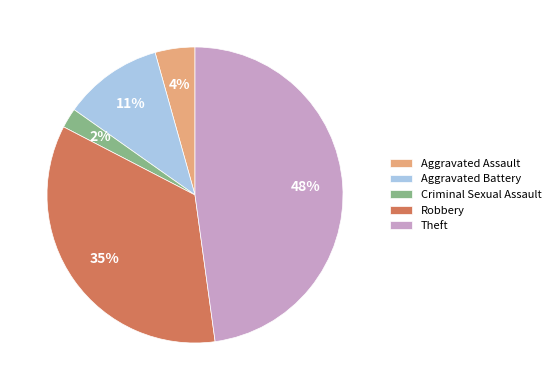

Which slice is the smallest?

Criminal Sexual Assault